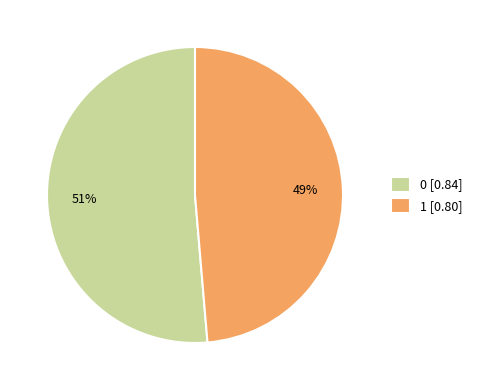

Is there a majority slice in this chart?

Yes